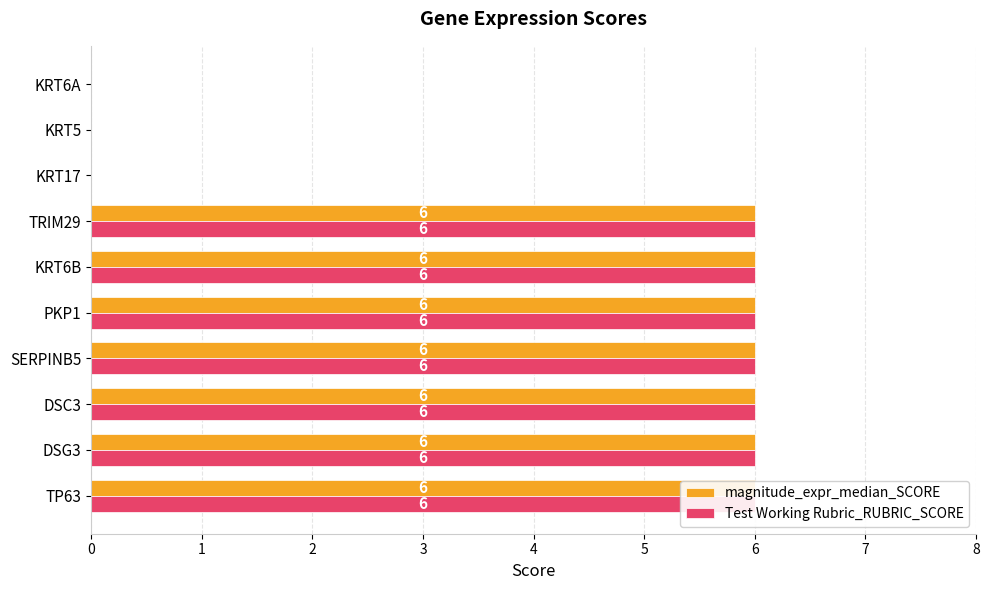

Which series has the largest total across all categories?

magnitude_expr_median_SCORE